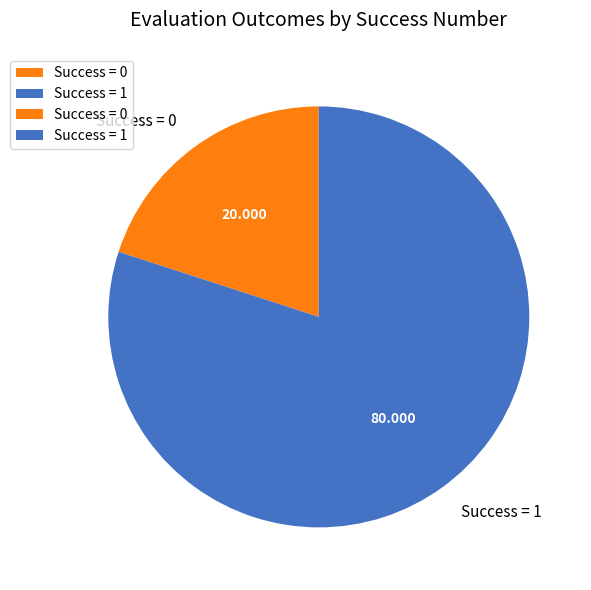

How many slices are in this pie chart?

2